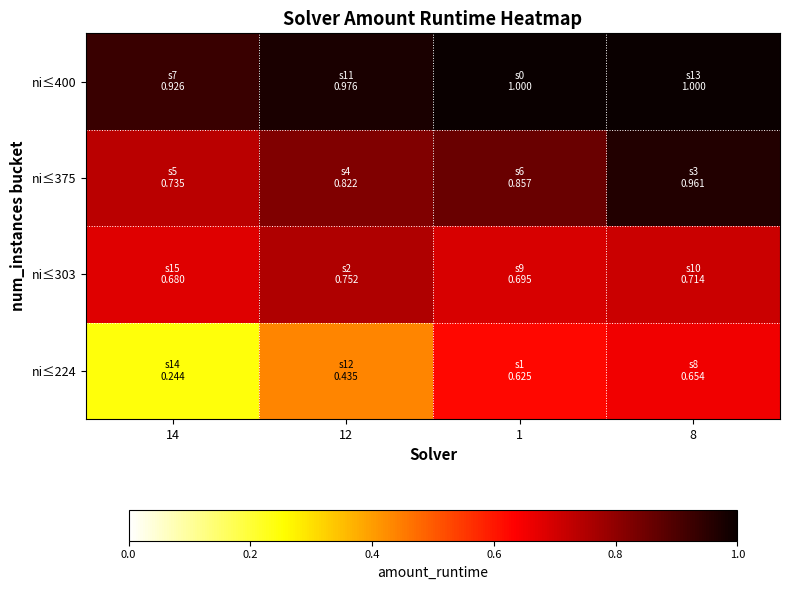

Which has a higher value, 1 or 8?

8